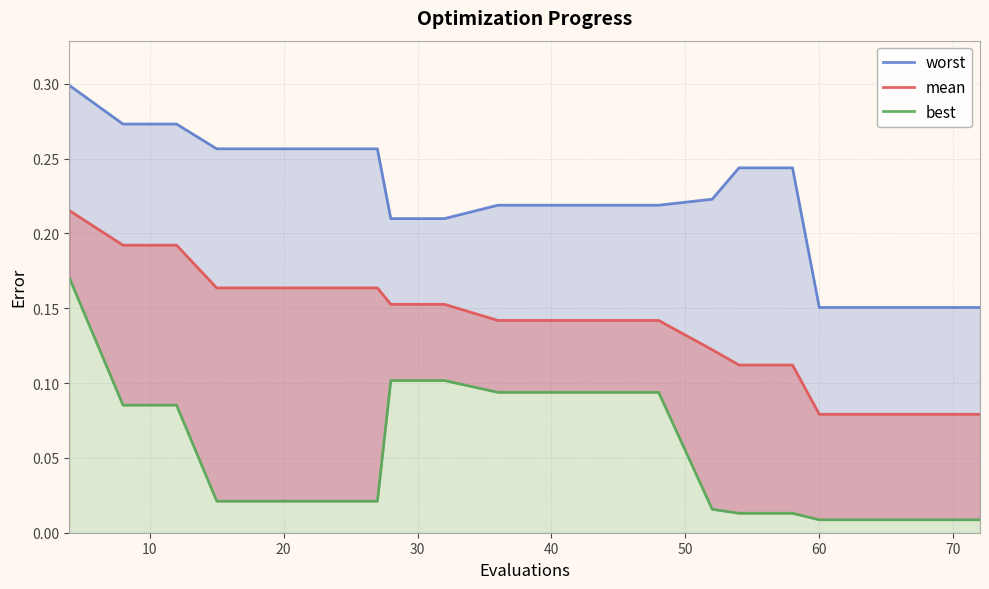

What is the maximum value for worst?

0.3